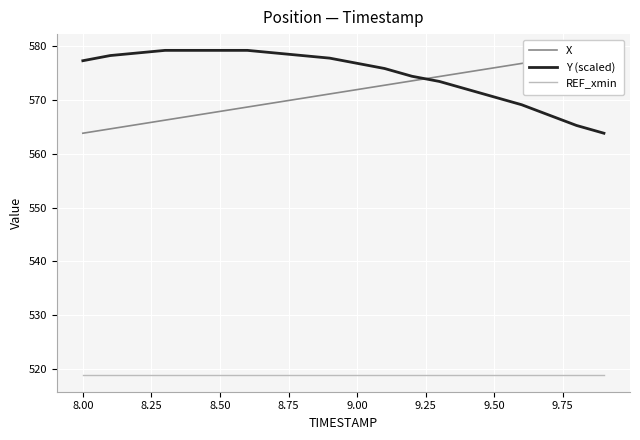

What is the highest value of the REF_xmin series?

518.8